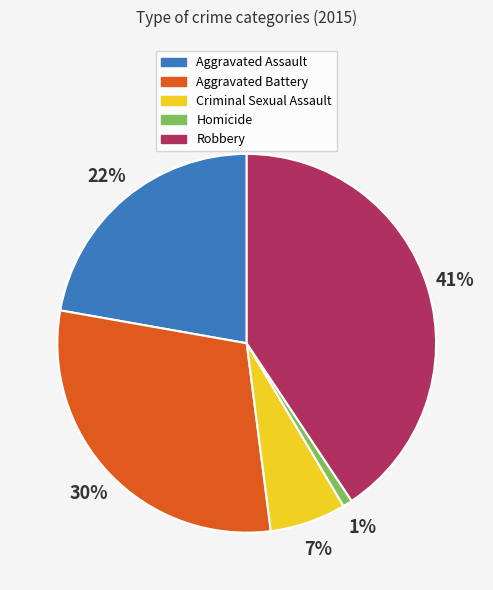

Do Aggravated Battery and Robbery together represent more than half of the pie?

Yes